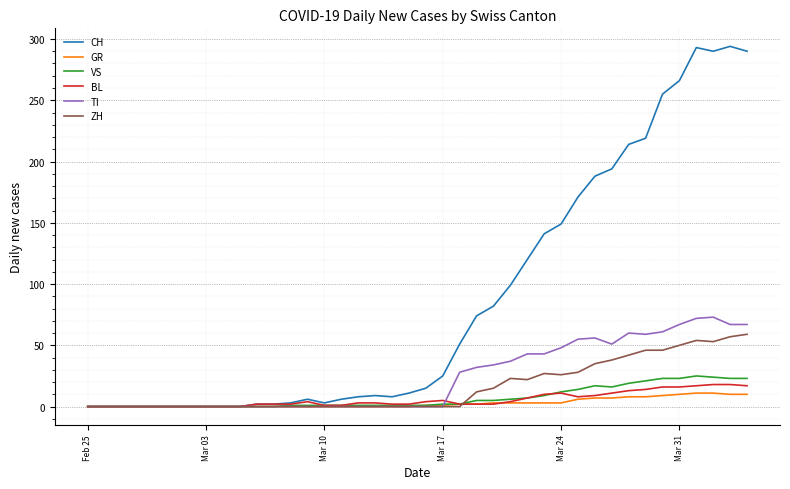

Which series has the widest spread of values?

CH